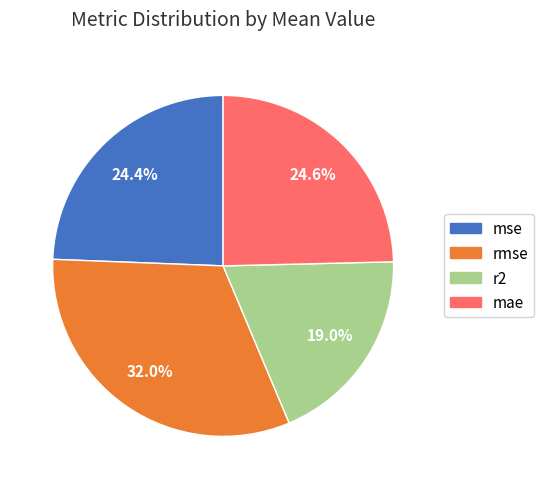

Count the number of slices in the pie.

4